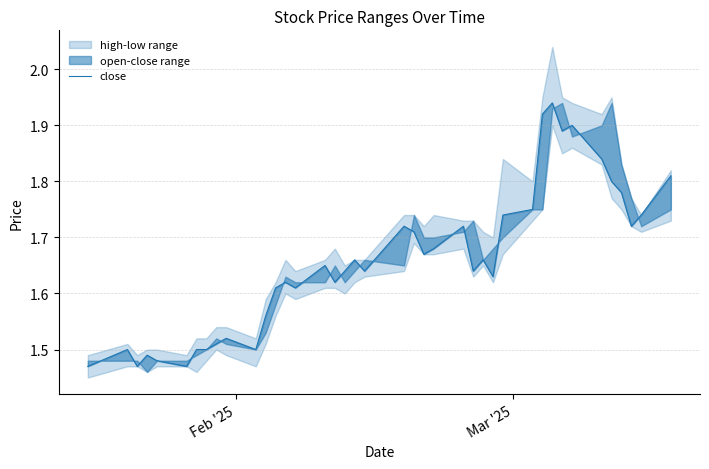

True or false: the data shows 2.5 at 14.

False